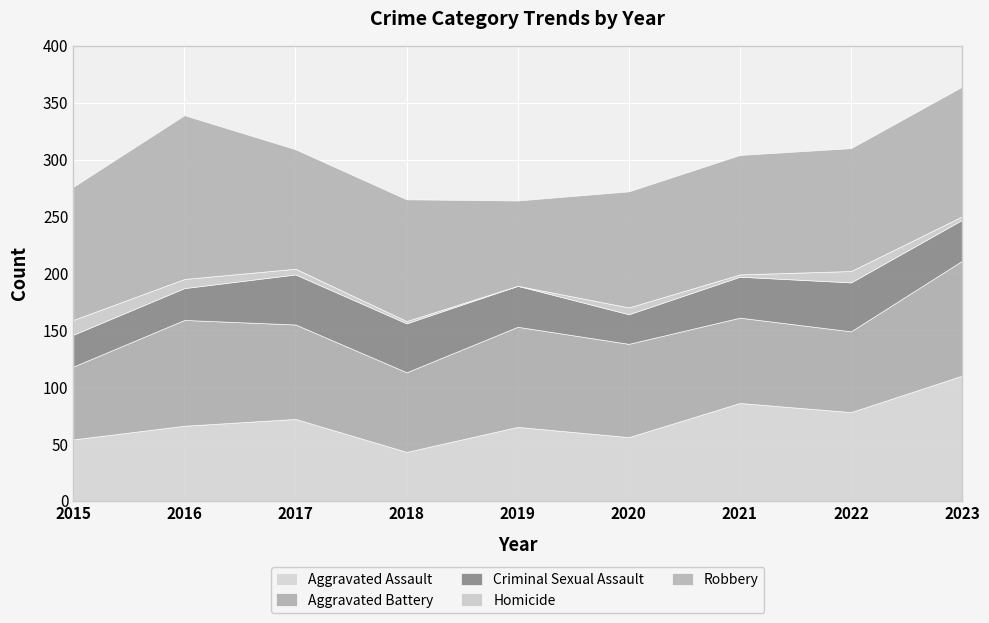

Reading left to right, extract all data points from this chart.

Aggravated Assault: 54	66	72	43	65	56	86	78	110
Aggravated Battery: 64	93	83	70	88	82	75	71	101
Criminal Sexual Assault: 28	28	44	43	36	26	36	43	36
Homicide: 13	8	5	2	0	6	2	10	3
Robbery: 117	144	105	107	75	102	105	108	114